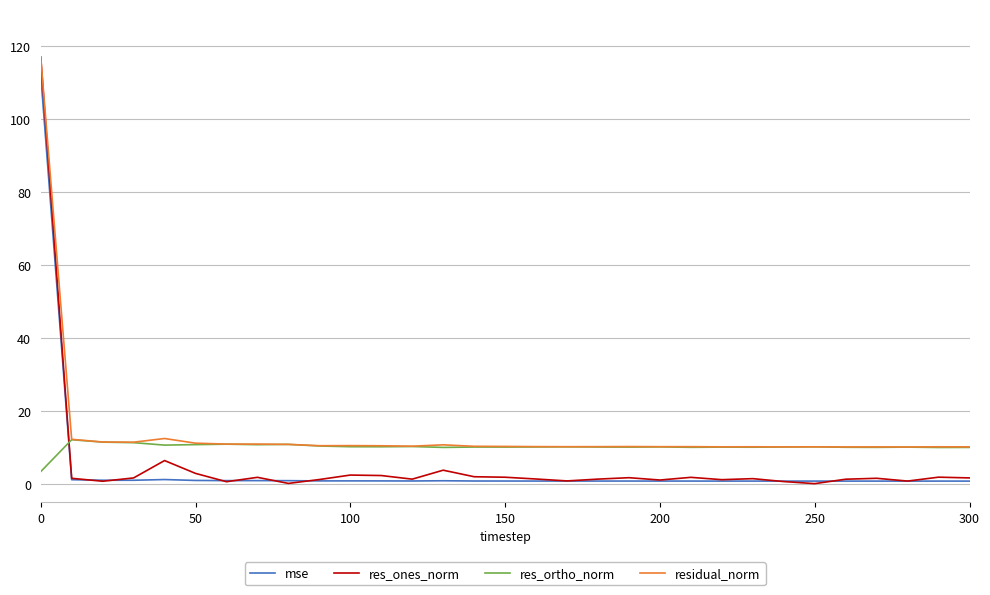

What is the minimum value for residual_norm?

10.2